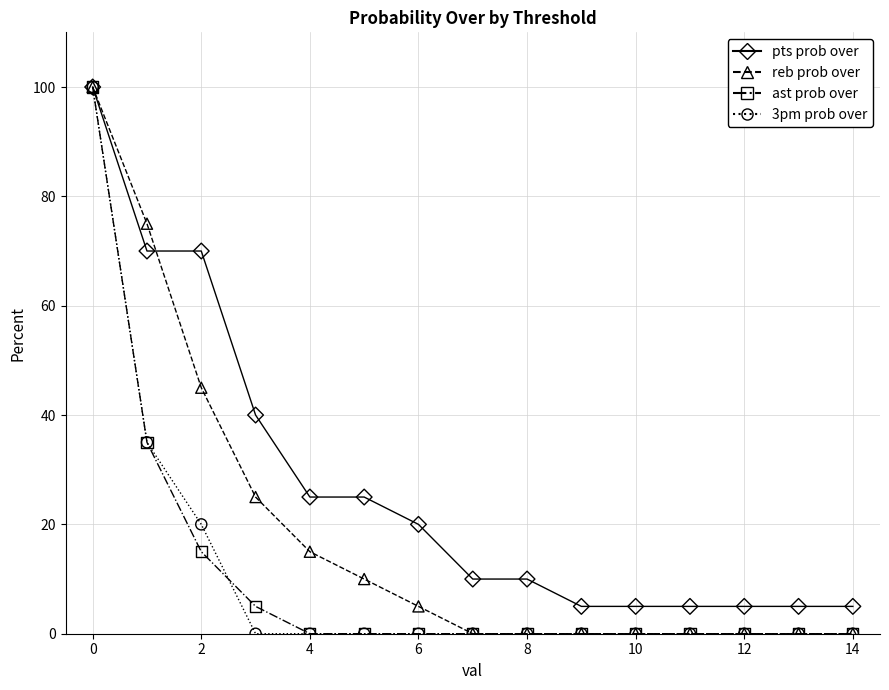

Across all series, what Y value is closest to 50?

45